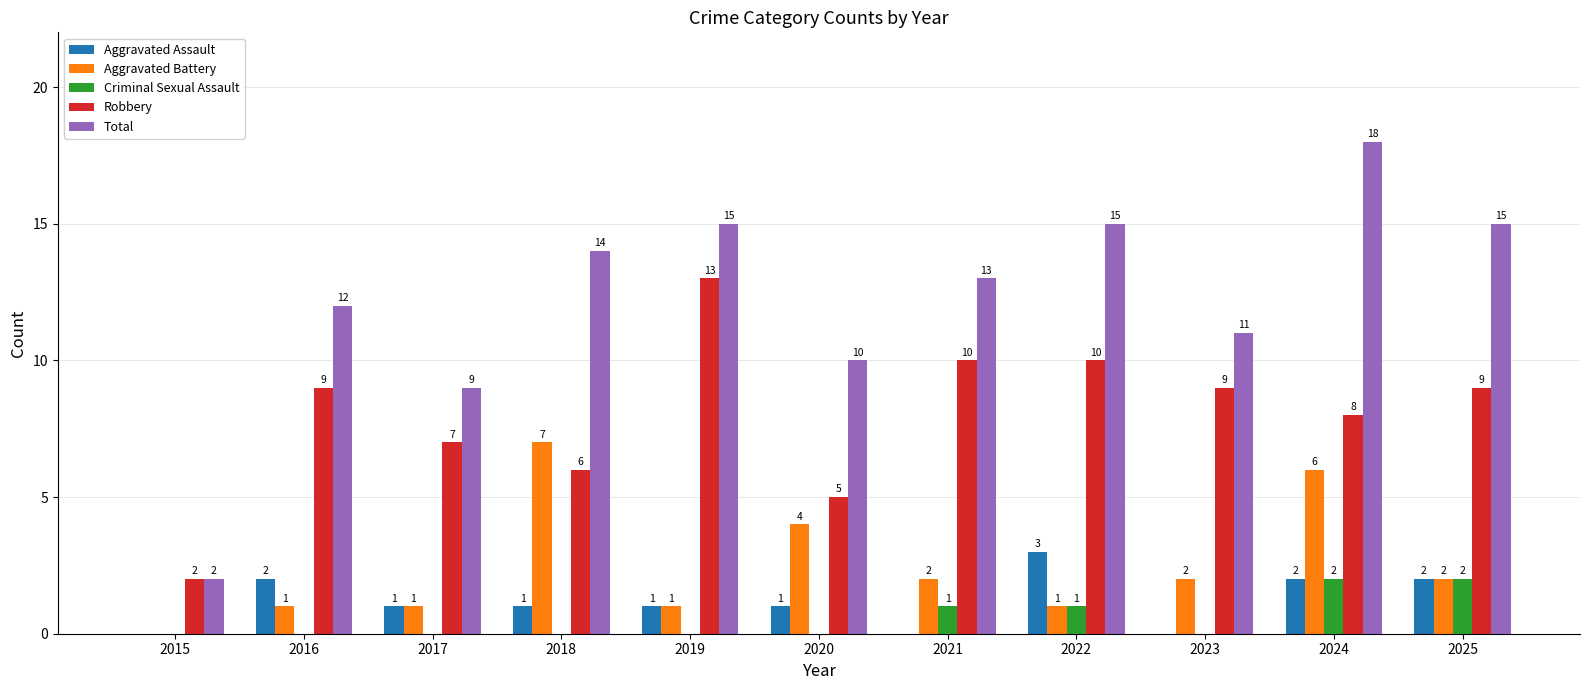

Which series has the largest total across all categories?

Total